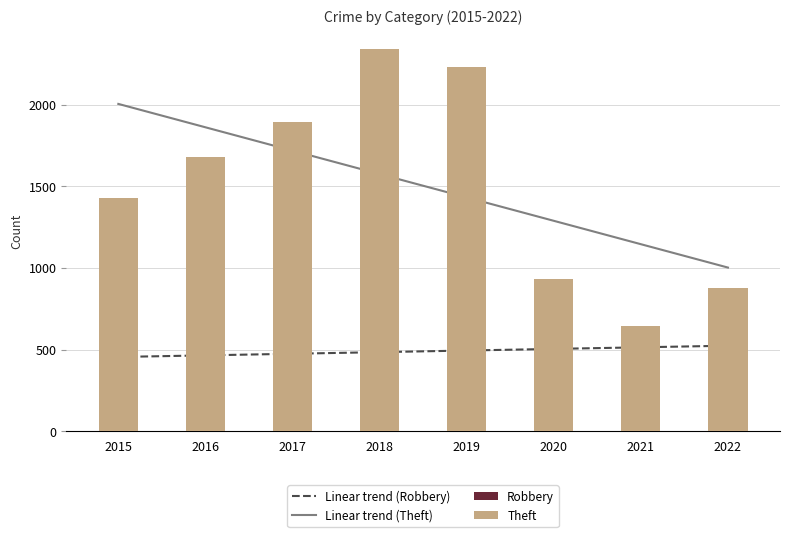

Where is Theft nearest to the value 1491?

2015